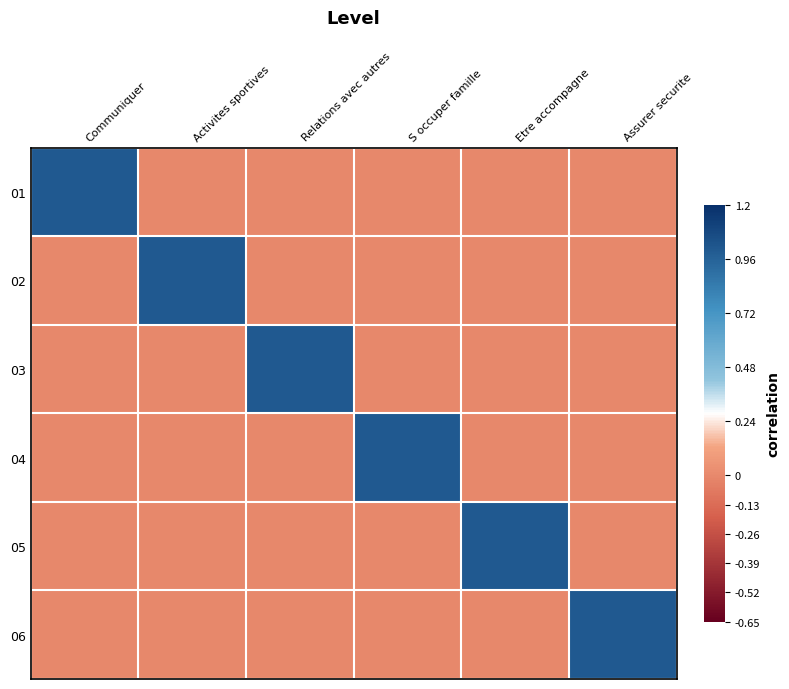

Which series has the largest range (max minus min)?

01